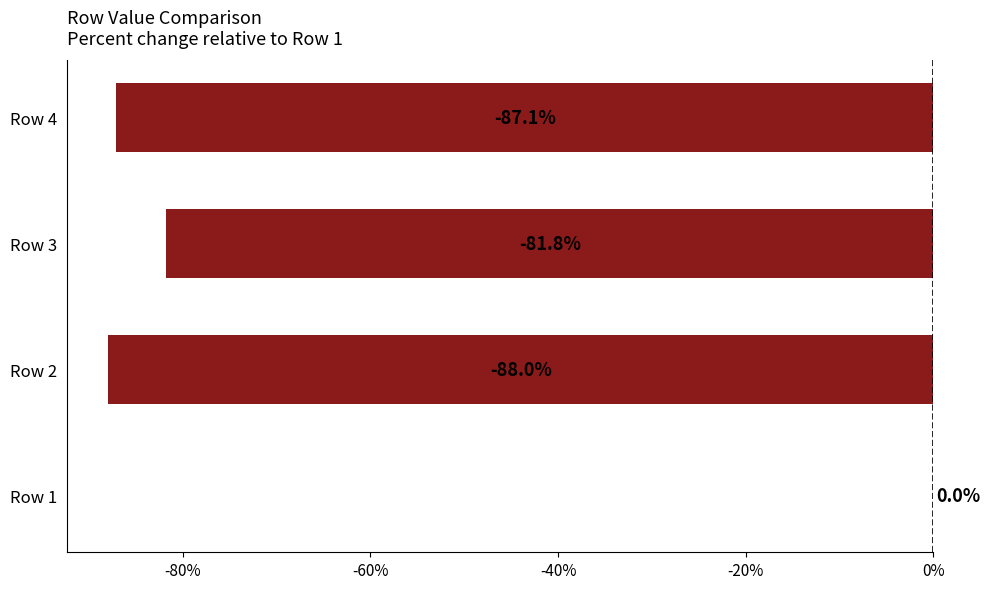

What is the sum of all values?

-256.8